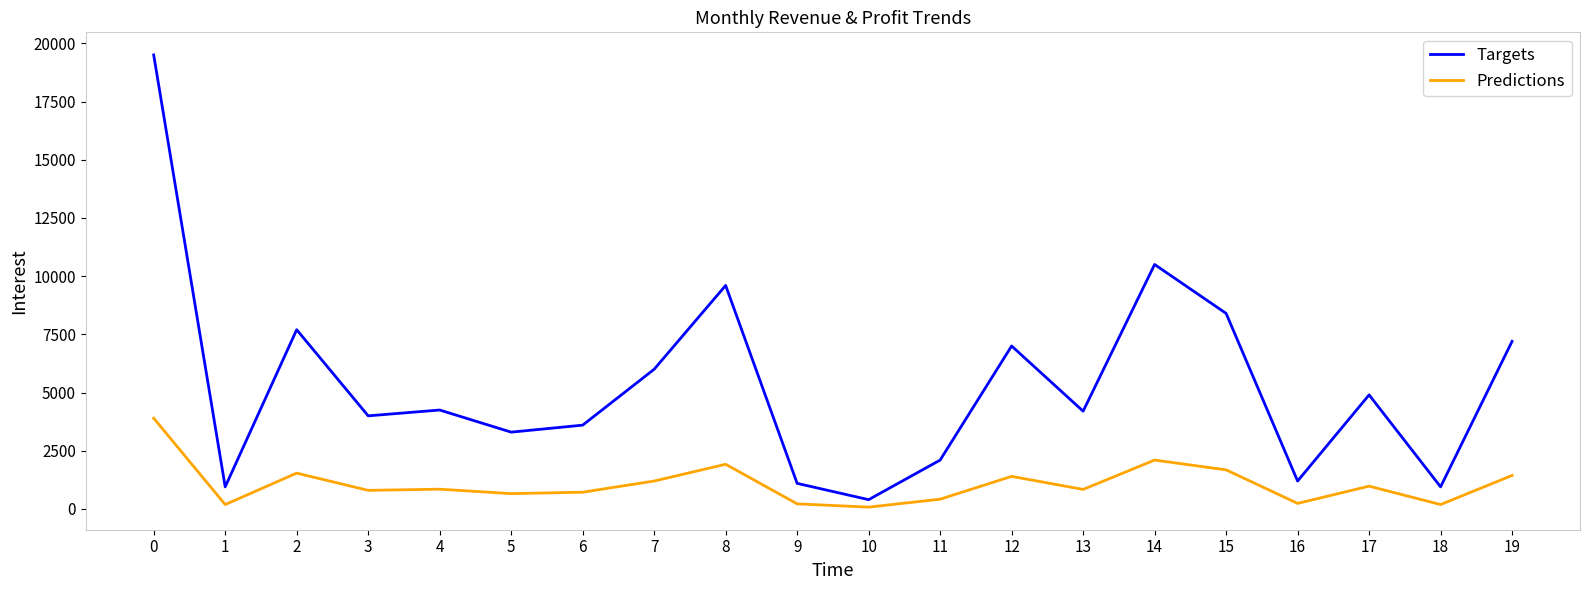

Where is the first local maximum for Predictions?

2